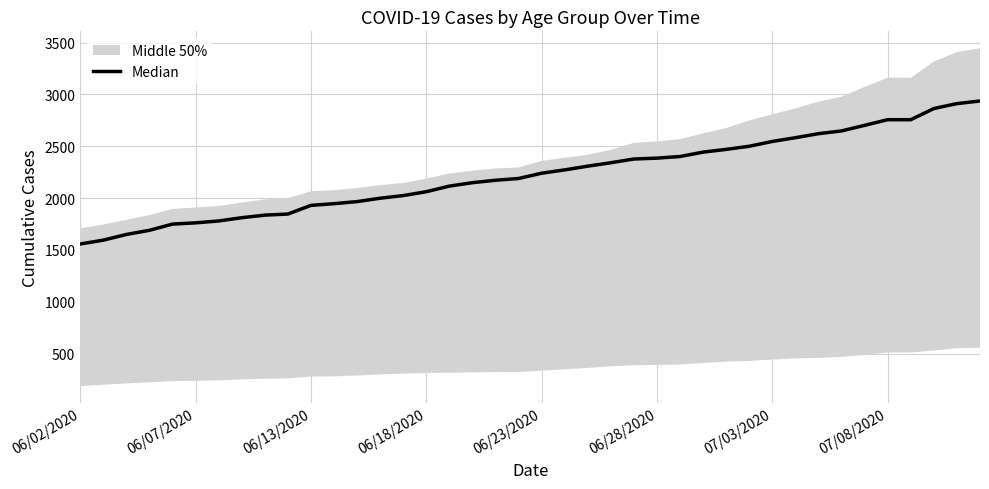

How many data points are above 2240?

19